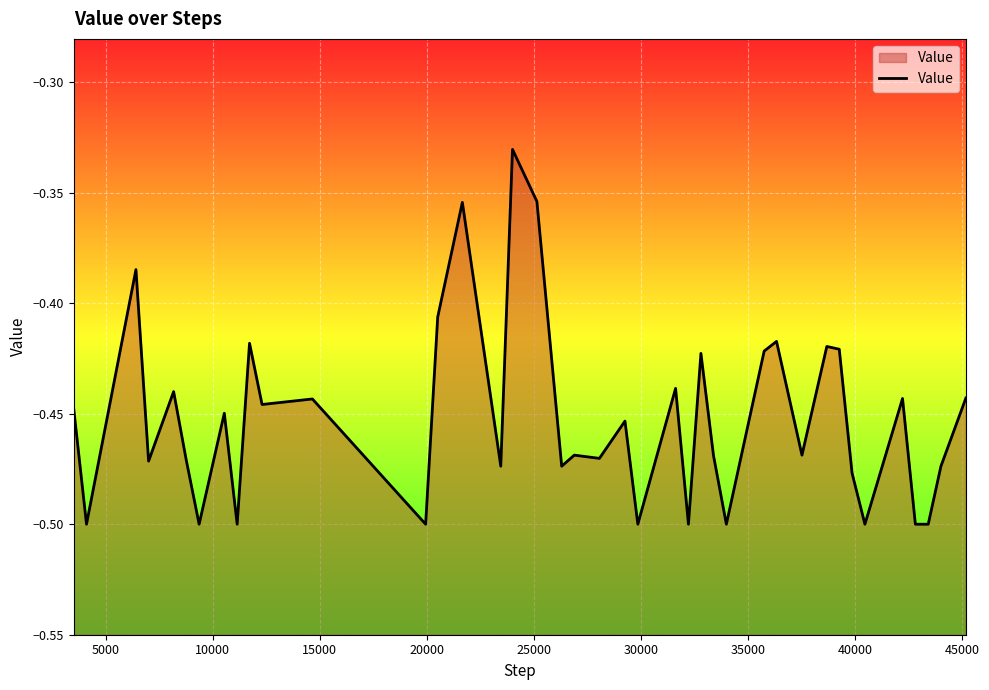

Is it true that the value at 23 is -0.3?

False